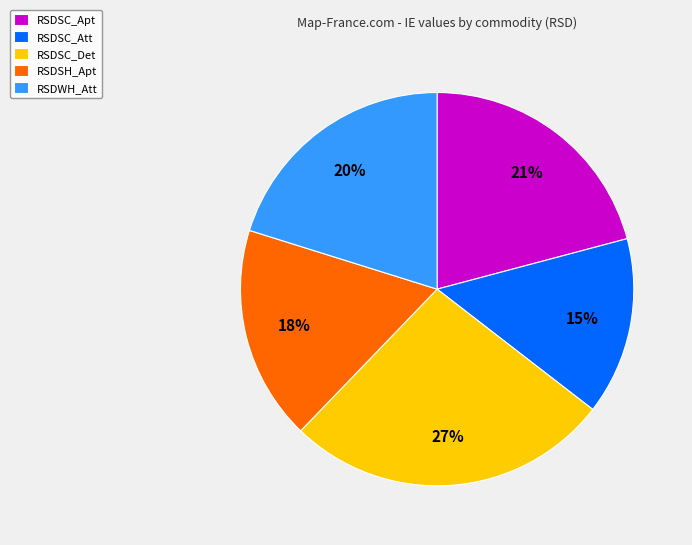

Is the sum of RSDSC_Att and RSDWH_Att greater than half?

No